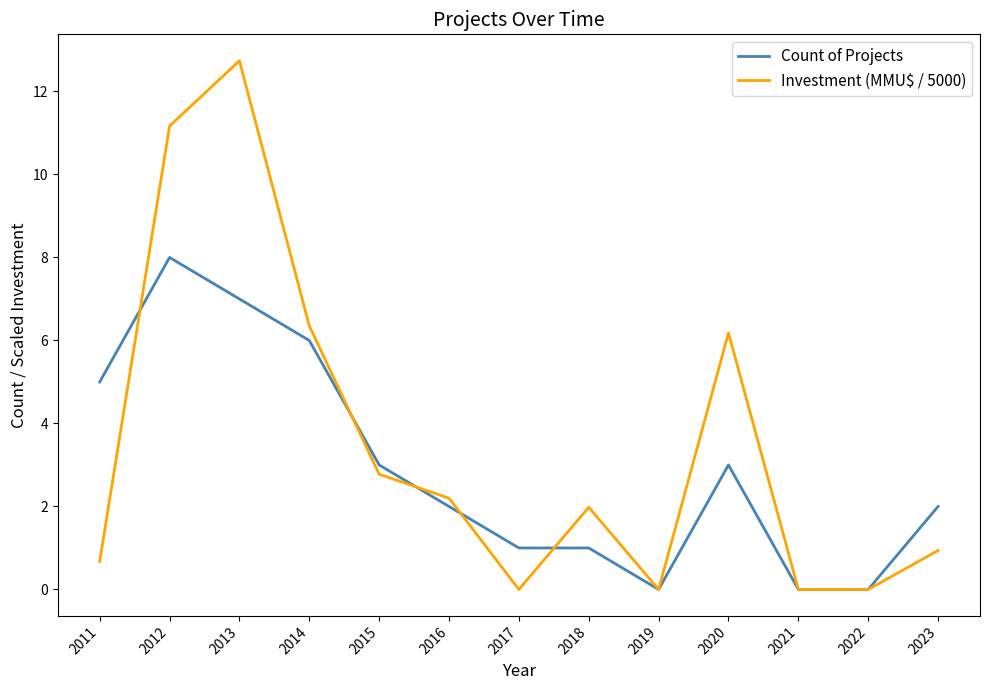

Count the number of data series in this chart.

2